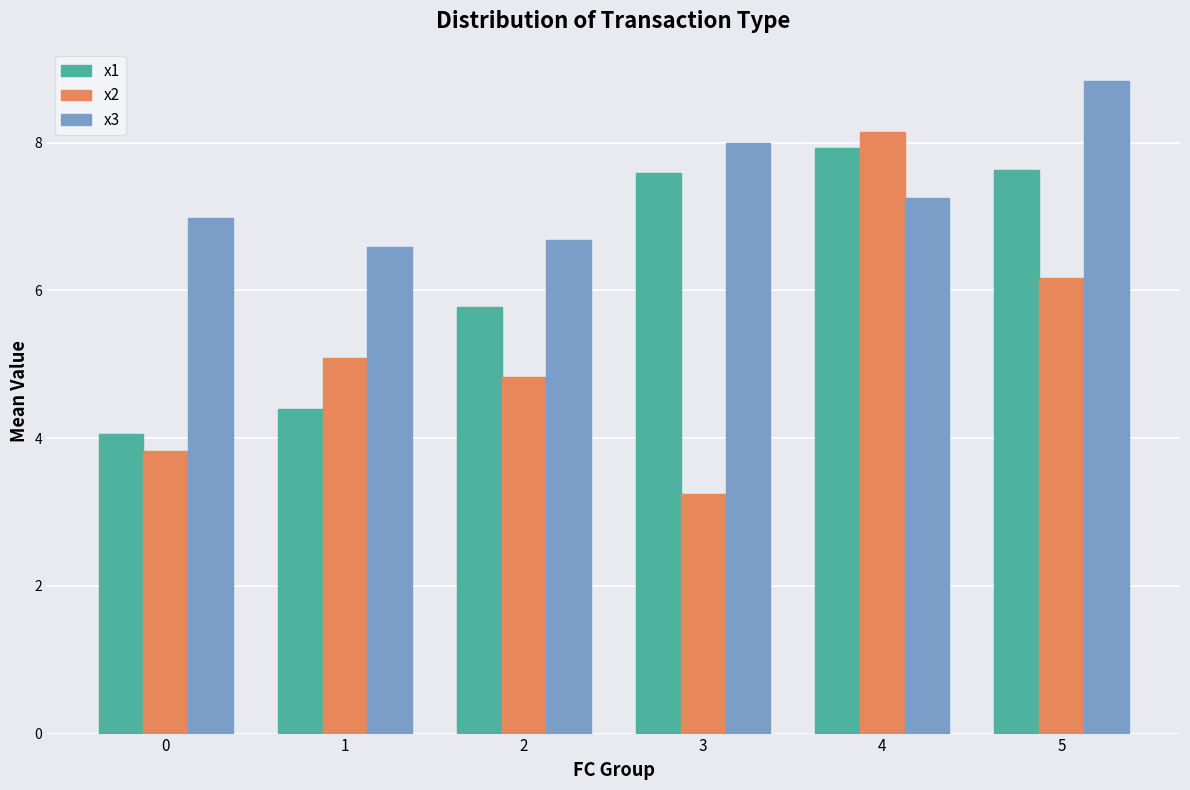

What is the difference between the highest and lowest values at 4?

0.9